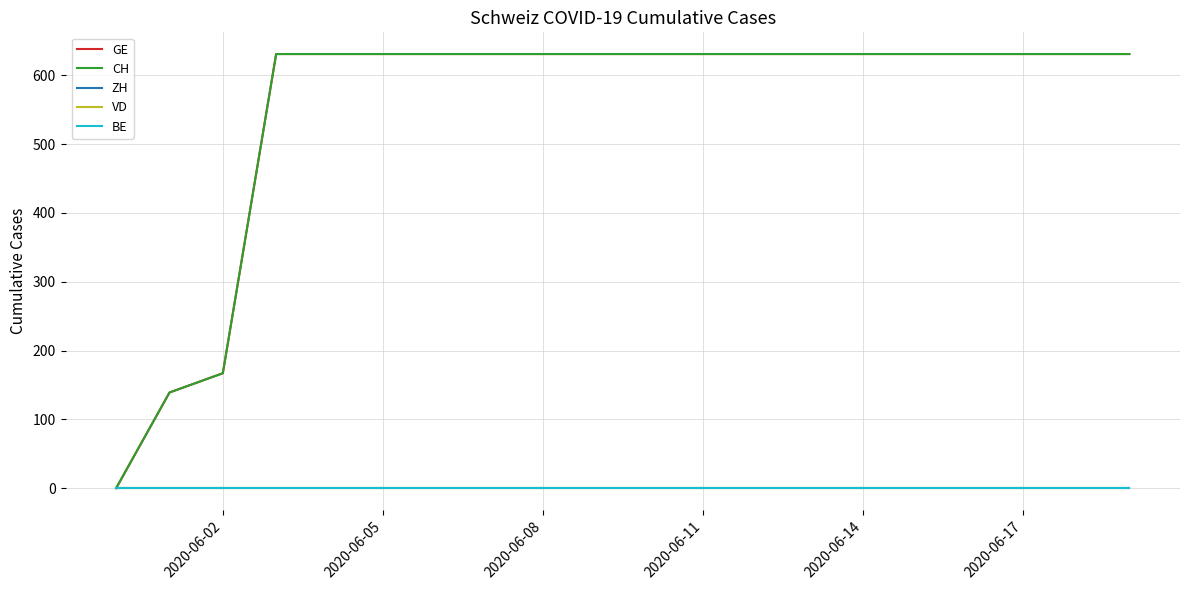

True or false: GE and ZH cross at least once.

False